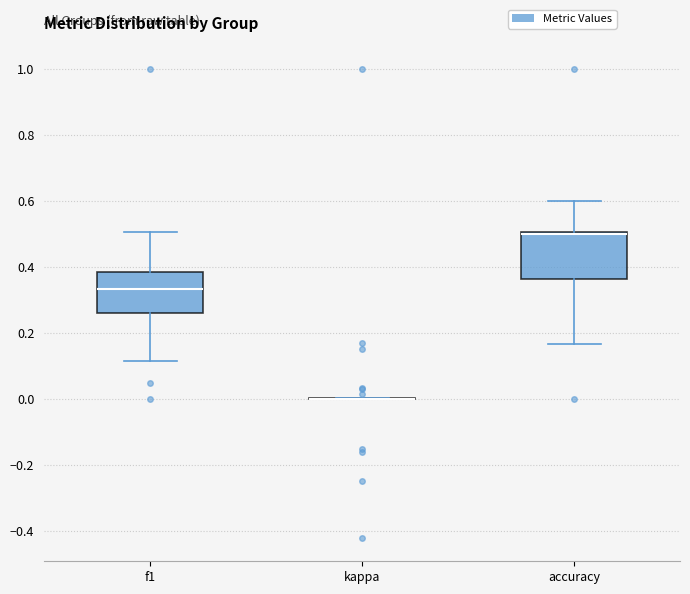

Reading left to right, read every box against the y-axis: the position of its median line, the range the box covers, and the ends of its whiskers. The values are not printed on the chart, so give them approximately, as read against the axis.

f1: median 0.34, box 0.26 to 0.38, whiskers 0.12 to 0.50
kappa: box collapsed to a line at 0.00, whiskers 0.00 to 0.00
accuracy: median 0.50 (drawn on the box's upper edge), box 0.36 to 0.50, whiskers 0.16 to 0.60